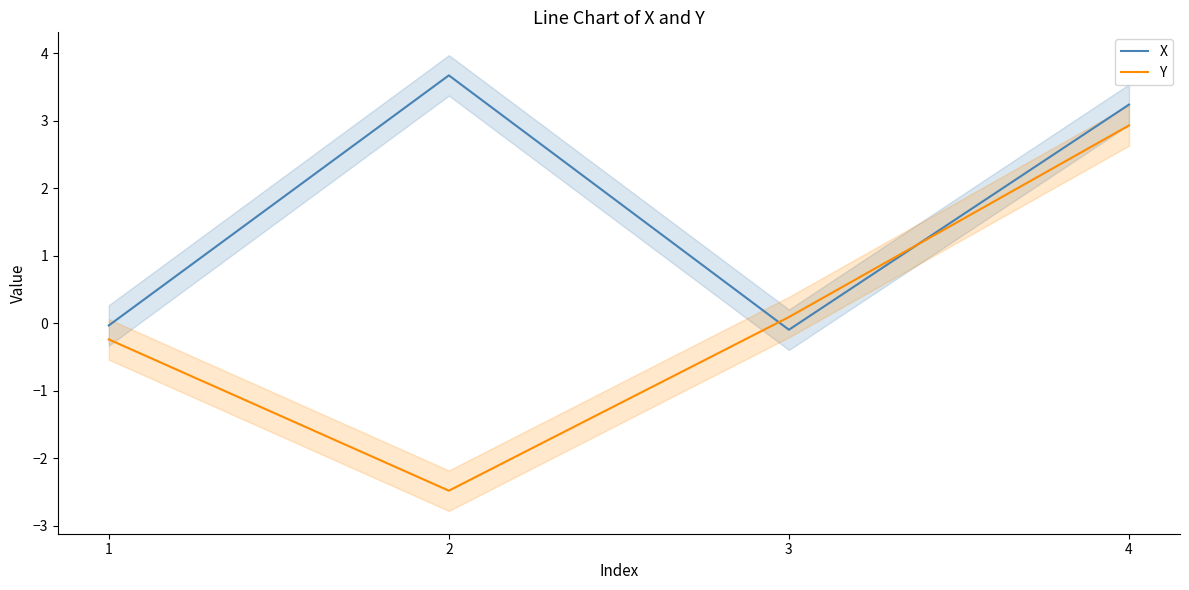

How many lines are shown in the chart?

2